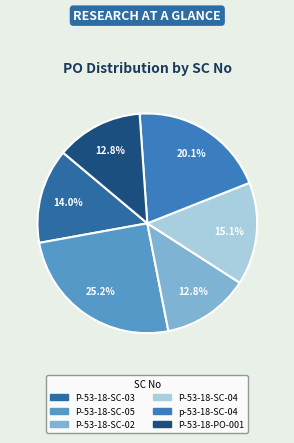

Is P-53-18-SC-02 the majority of the pie?

No